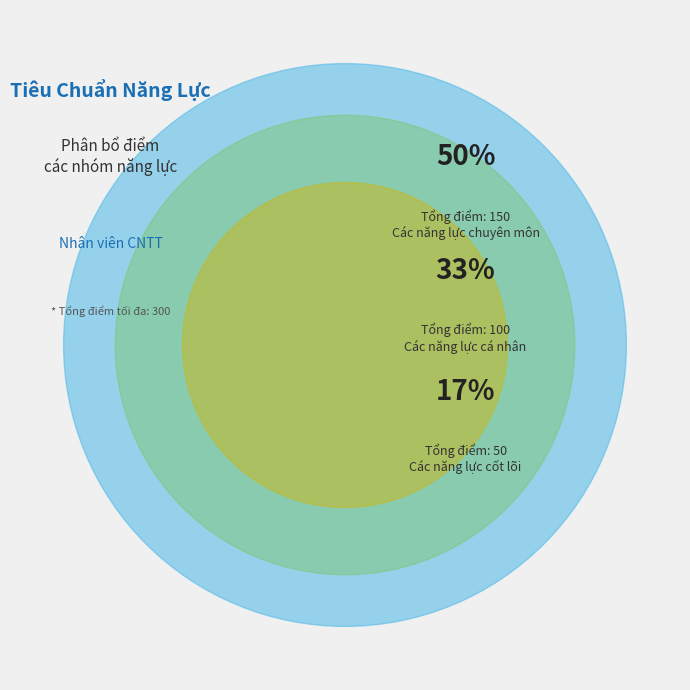

What is the change in value from Các năng lực cốt lõi to Các năng lực cá nhân?

+50